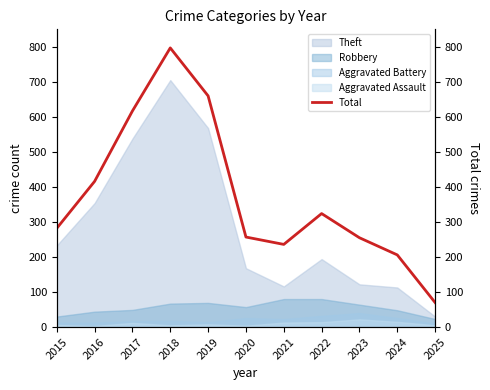

What is the highest value of the Robbery series?

80